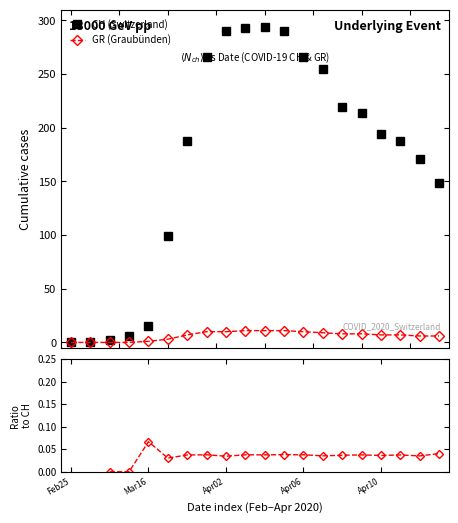

What is the highest value of the GR (Graubünden) series?

11